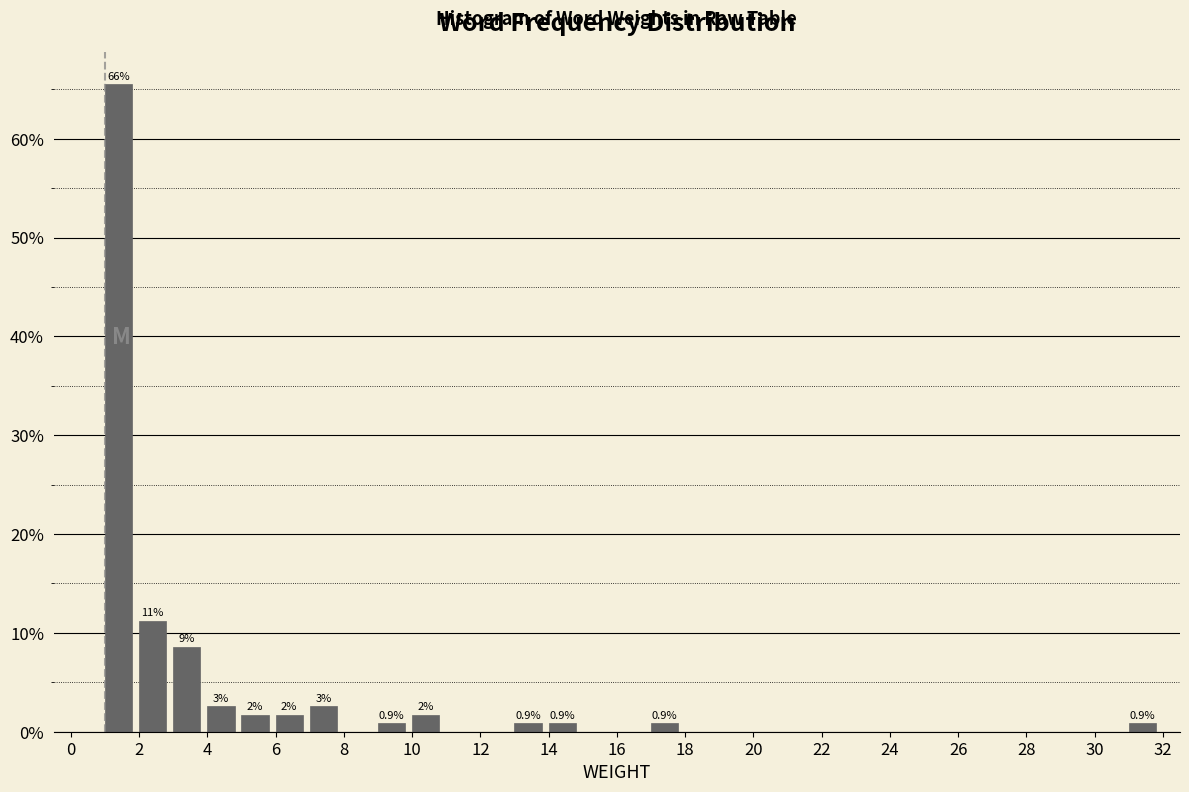

Over which range of the x-axis is the bar tallest?

1 to 2